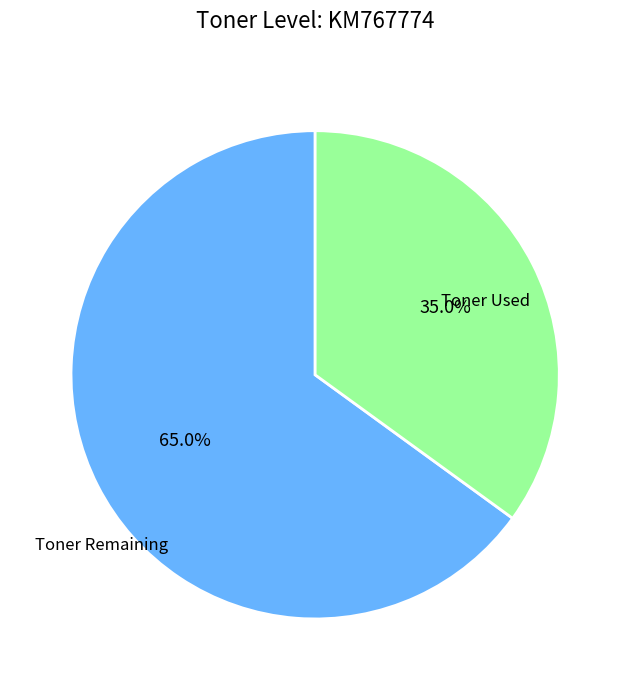

Rank the categories by value from highest to lowest.

Toner Remaining, Toner Used